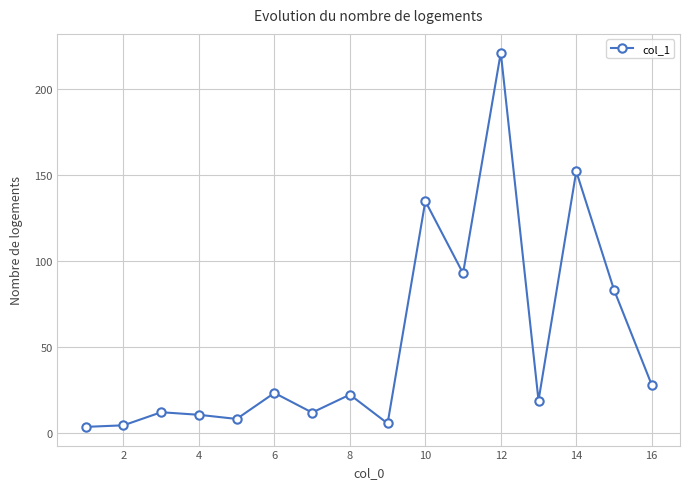

What is the value of the 15th point from the left?

83.3